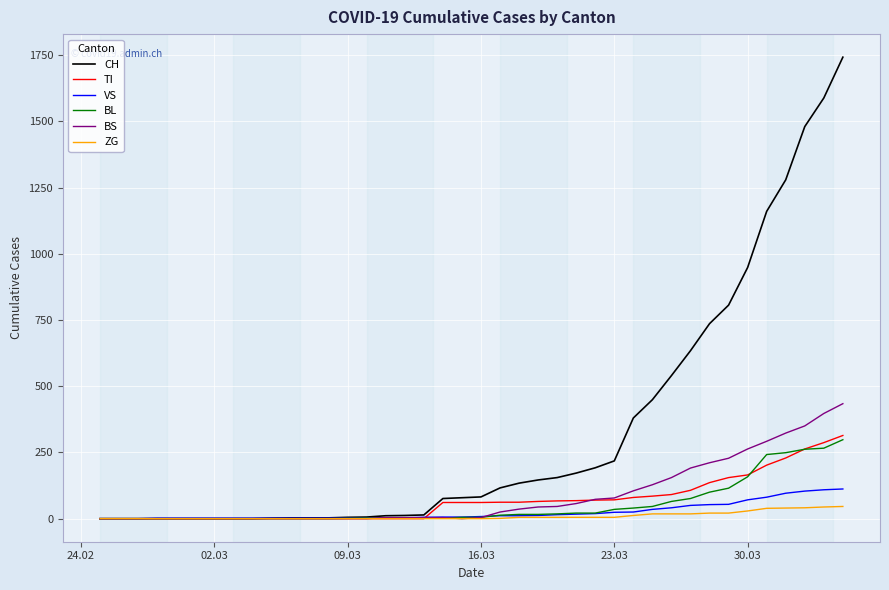

What is the greatest value displayed?

1742